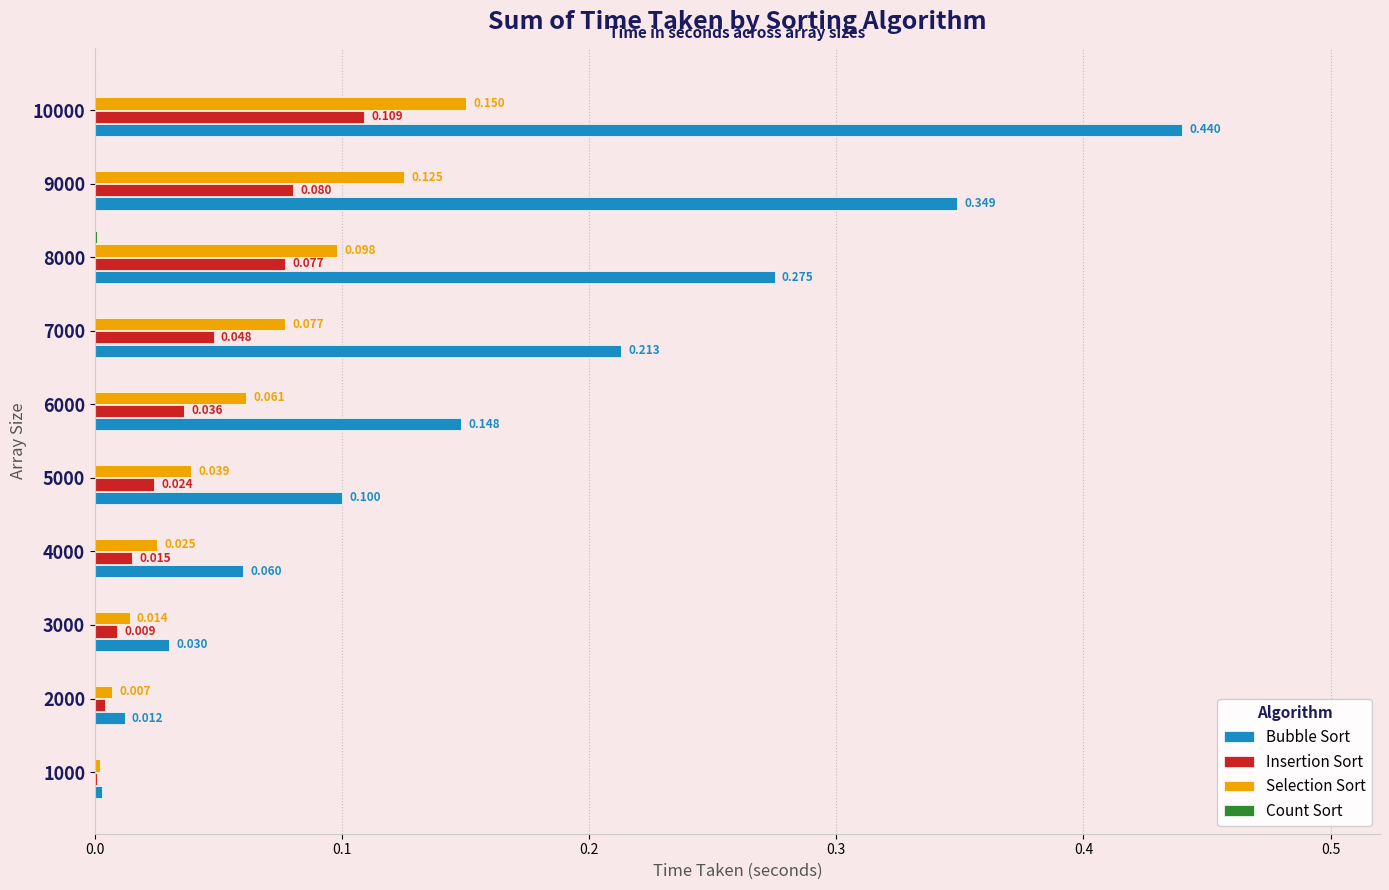

Which series changed the most between 4000 and 5000?

Bubble Sort